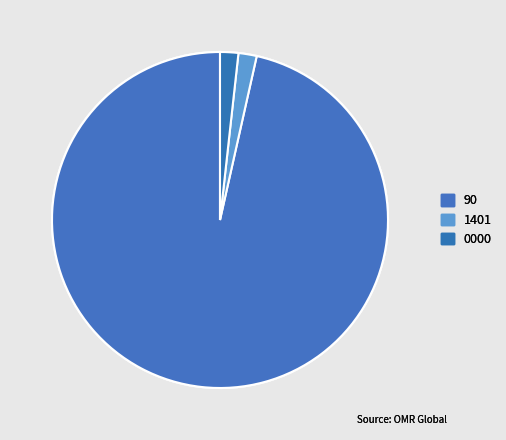

Count the number of slices in the pie.

3